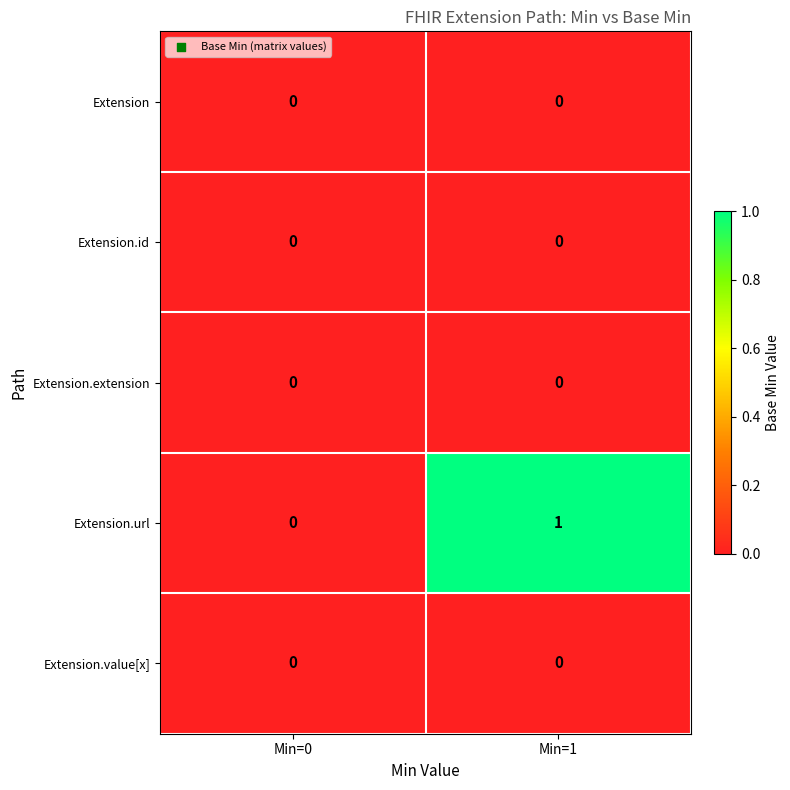

Which label corresponds to the largest value in the chart?

Min=1